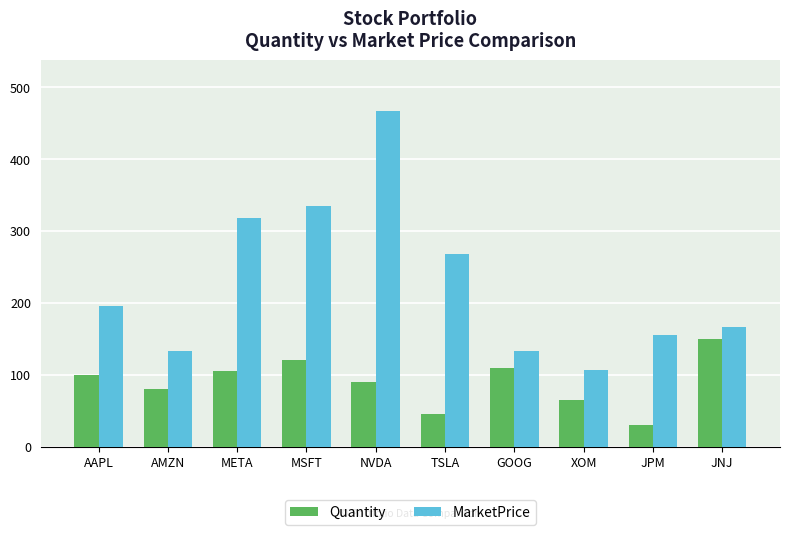

Where does the MarketPrice series first go above 196?

AAPL